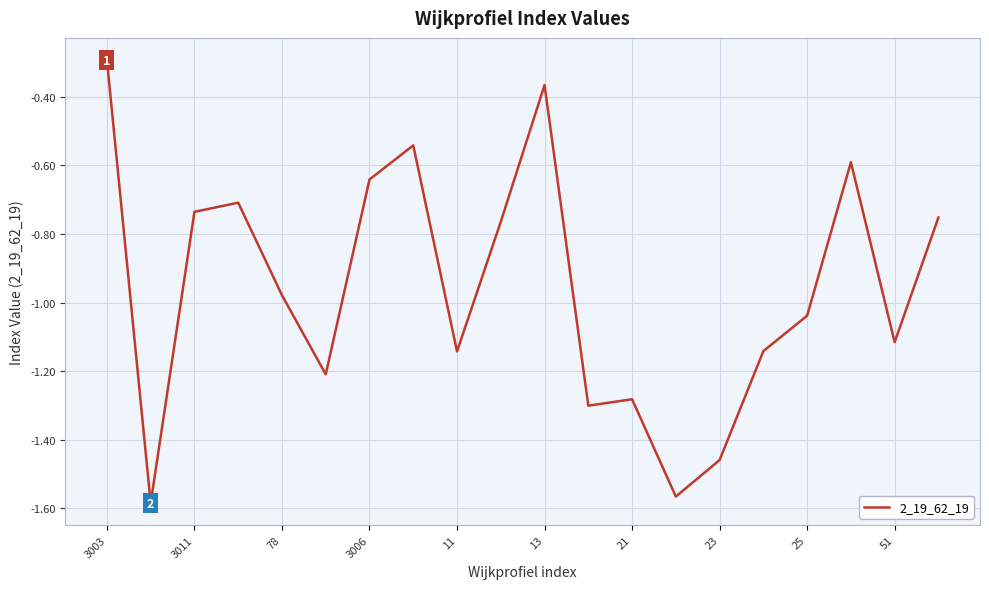

What is the maximum value shown in the chart?

-0.3